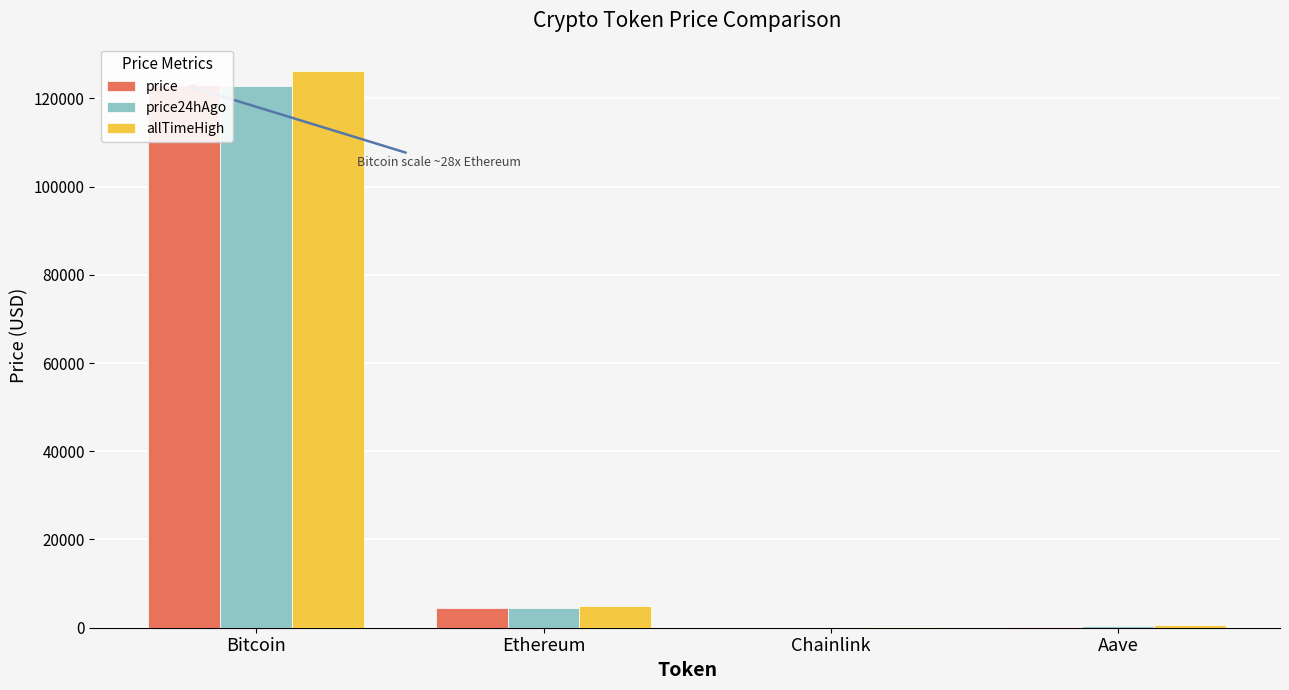

What is the difference between the maximum and minimum values in the allTimeHigh series?

126027.3